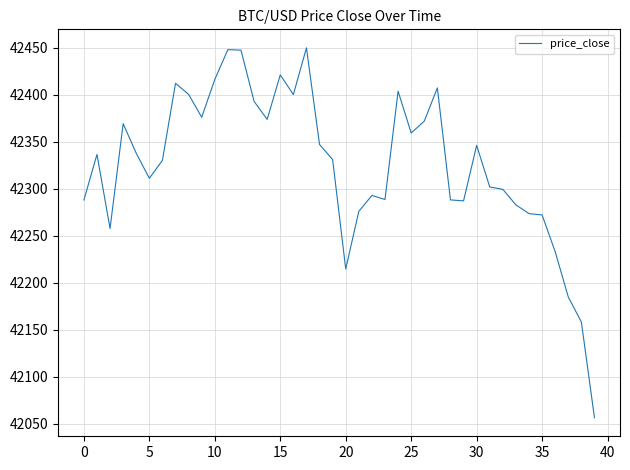

What is the difference between the maximum and minimum values?

393.4